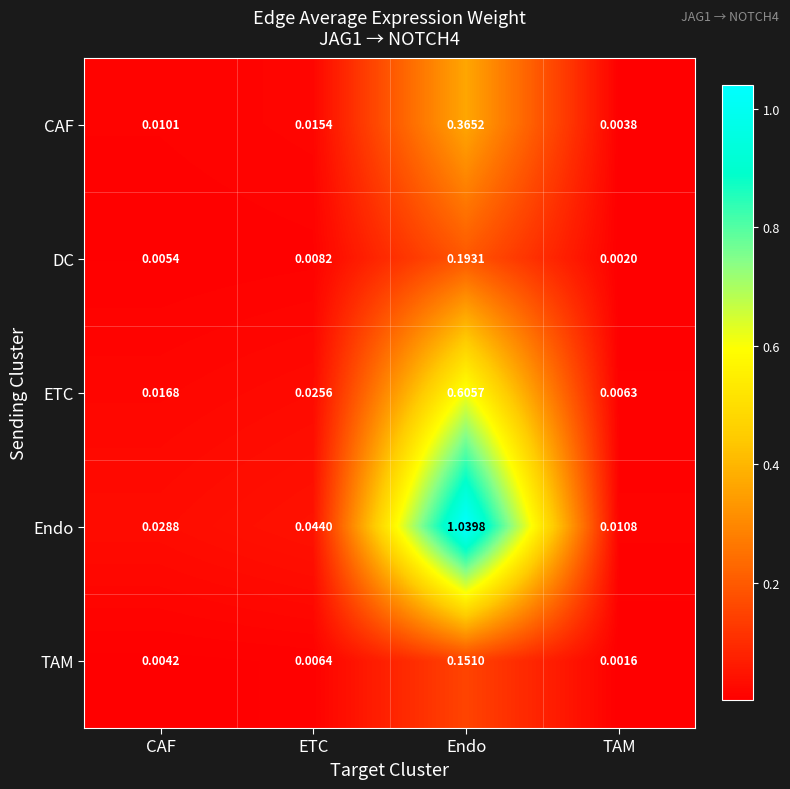

Between Endo and TAM, which series saw the biggest shift?

Endo